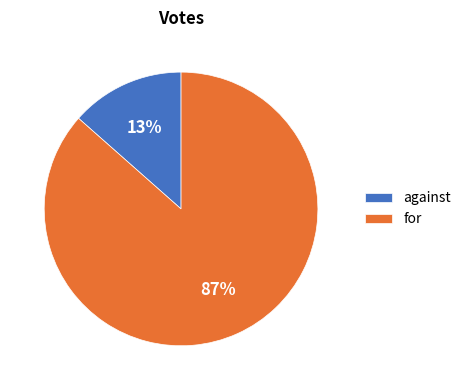

Between against and for, which is larger?

for